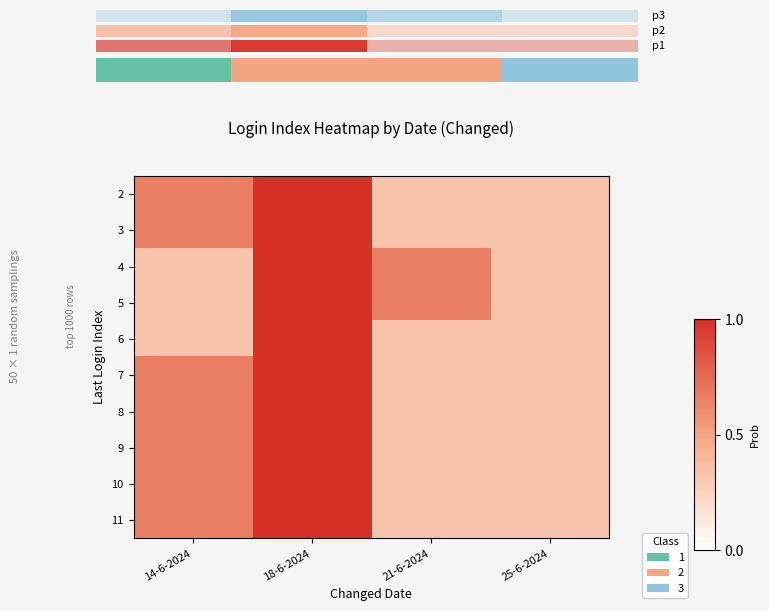

Which series has the largest range (max minus min)?

2